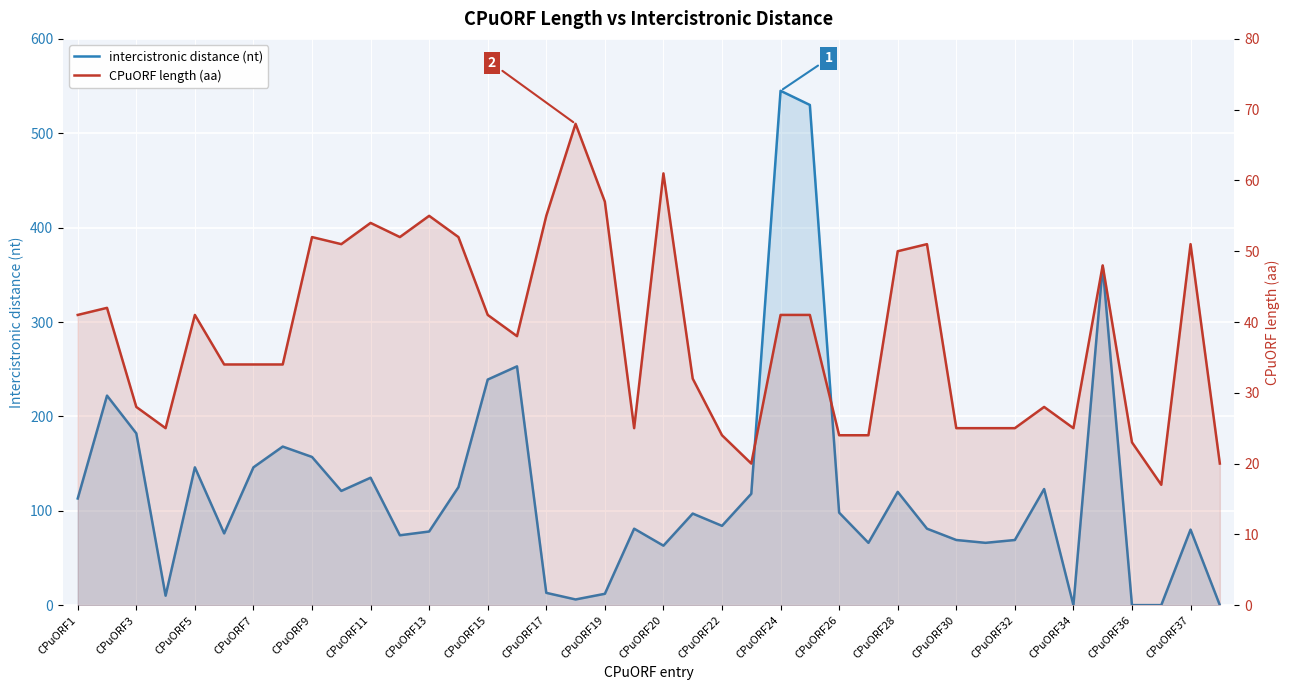

What is the difference between the maximum and minimum values in the intercistronic distance (nt) series?

545